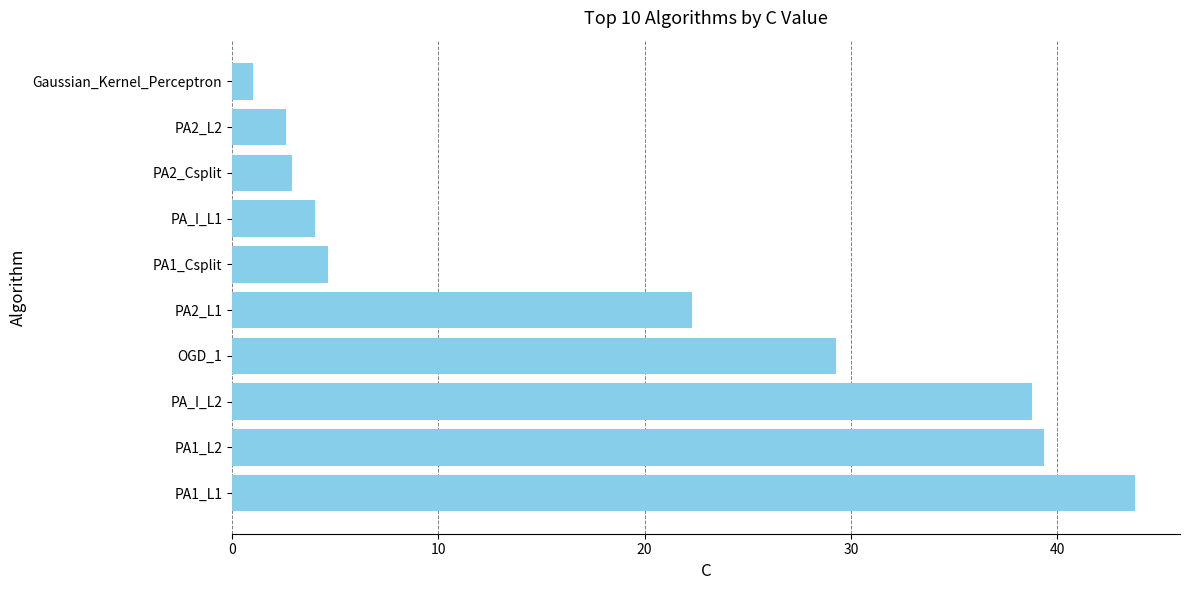

Between PA1_L1 and OGD_1, which is larger?

PA1_L1